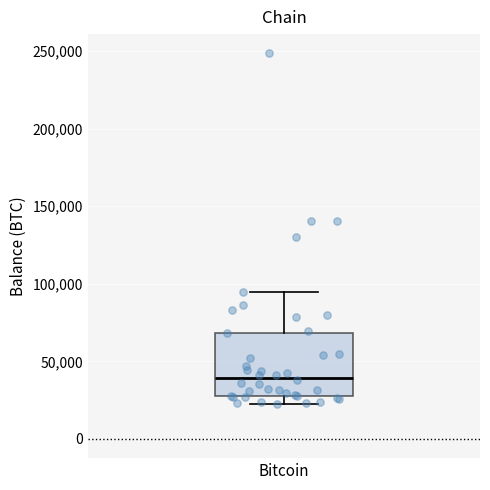

Read this box plot against the y-axis: the position of the median line, the range covered by the box, and the ends of both whiskers. The values are not printed on the chart, so give them approximately, as read against the axis.

median 40000, box 25000 to 70000, whiskers 25000 (just below the box's lower edge) to 95000